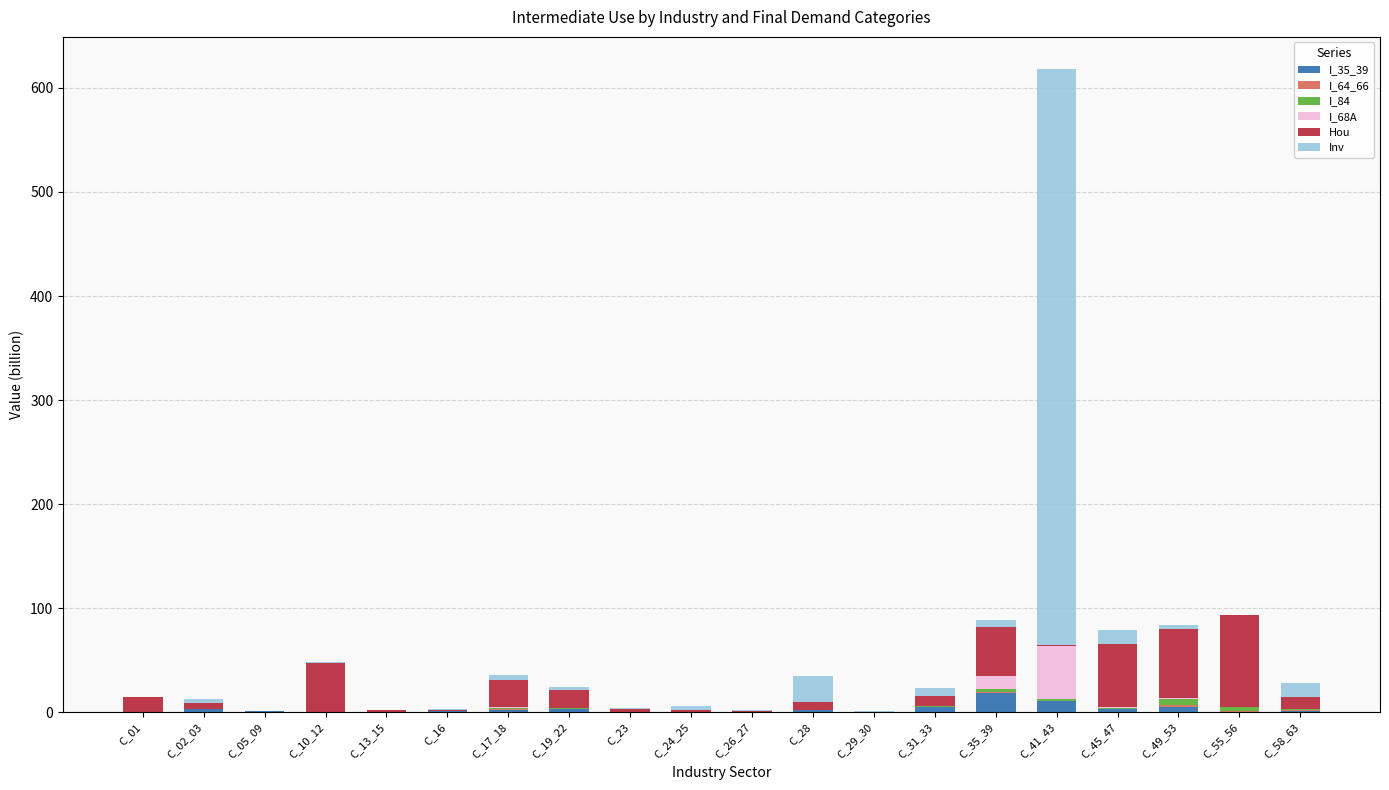

What is the sum of all I_35_39 values?

56.8